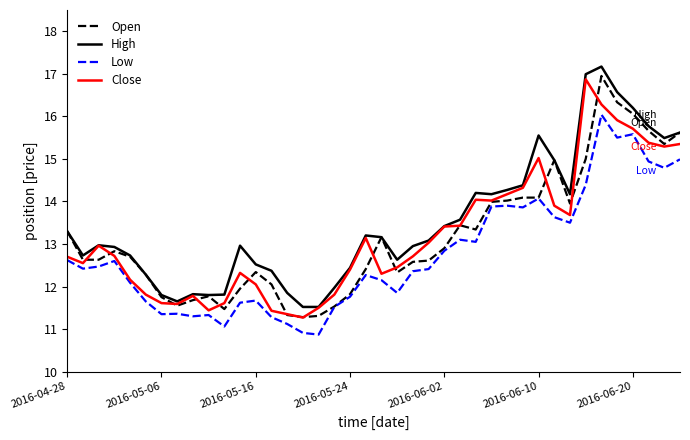

True or false: High and Low cross at least once.

False